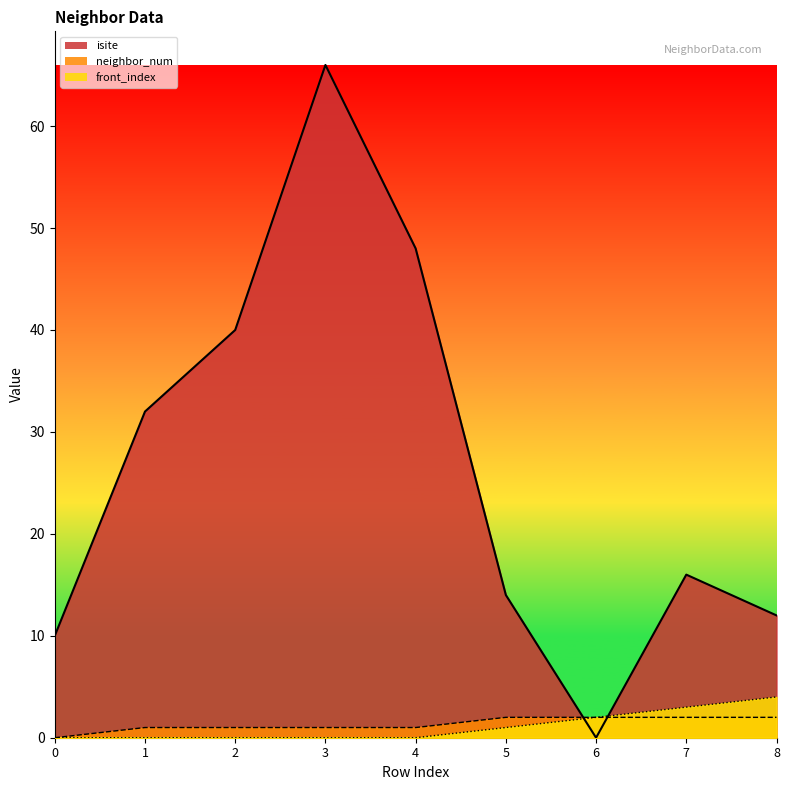

True or false: neighbor_num and isite cross at least once.

True